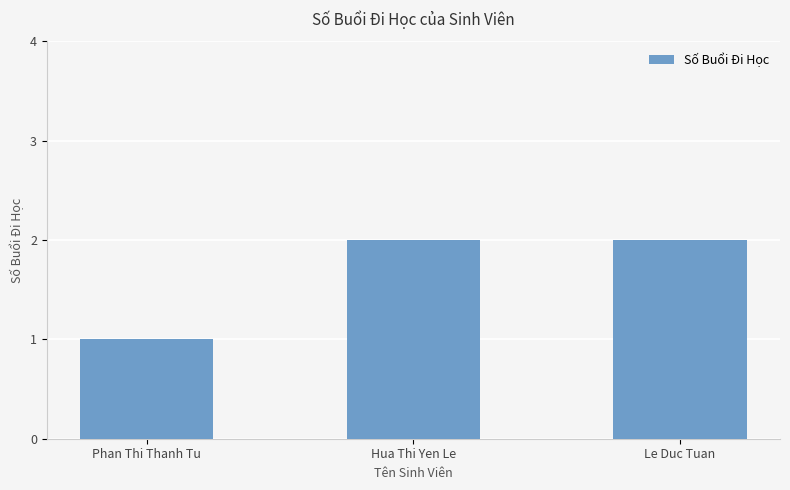

Is it true that the value at Le Duc Tuan is 2?

True